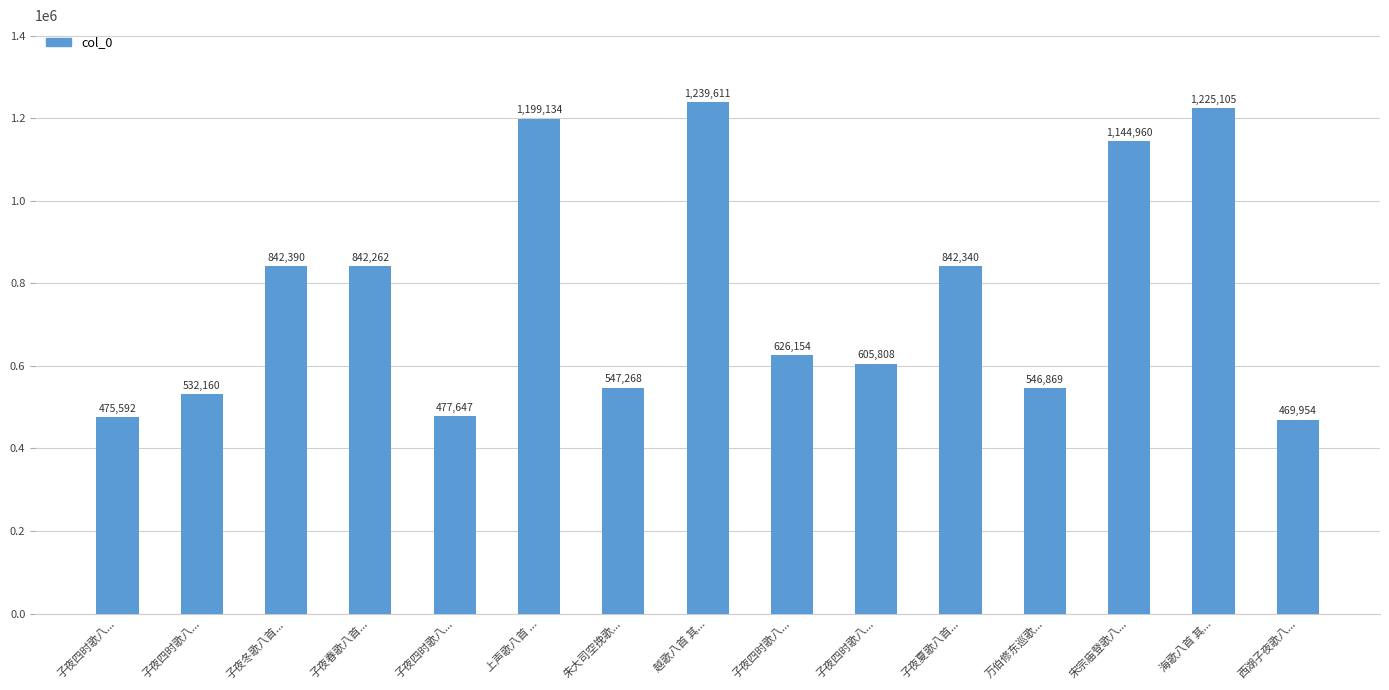

What is the difference between the second highest and minimum values?

755151